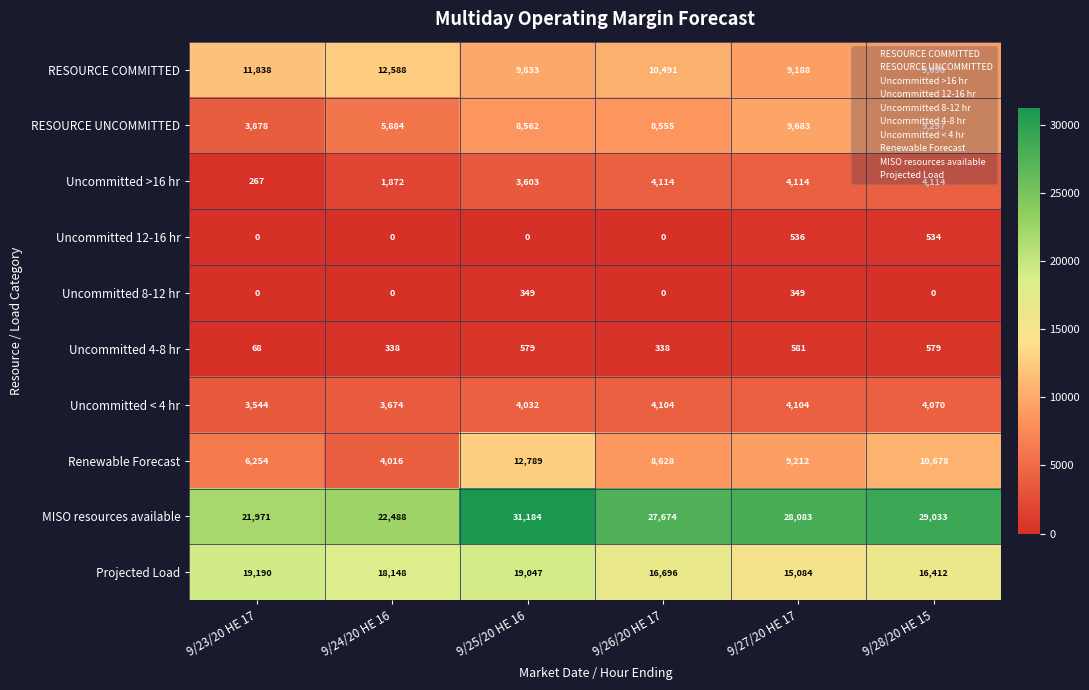

Which series has the largest range (max minus min)?

MISO resources available